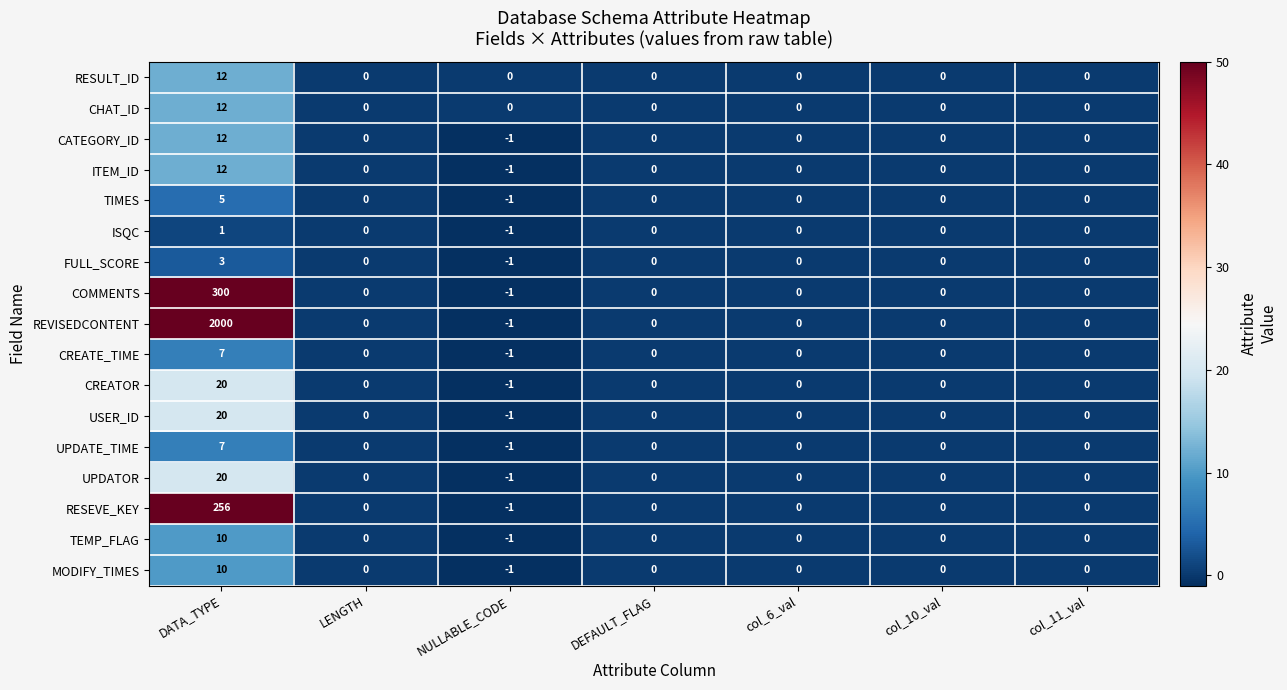

The value of CATEGORY_ID at DATA_TYPE is 12. True or false?

True